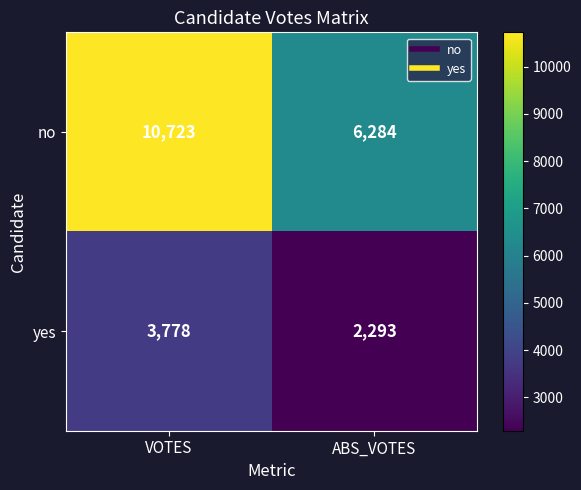

Reading left to right, list all the values displayed in this chart.

no: VOTES=10723	ABS_VOTES=6284
yes: VOTES=3778	ABS_VOTES=2293